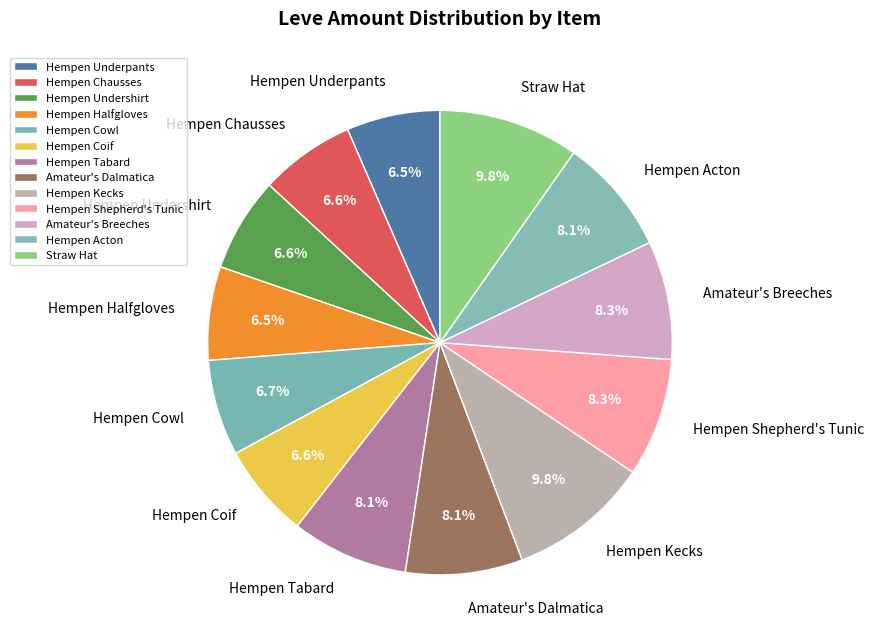

Combined, what portion of the pie is Hempen Tabard and Hempen Underpants?

14.7%